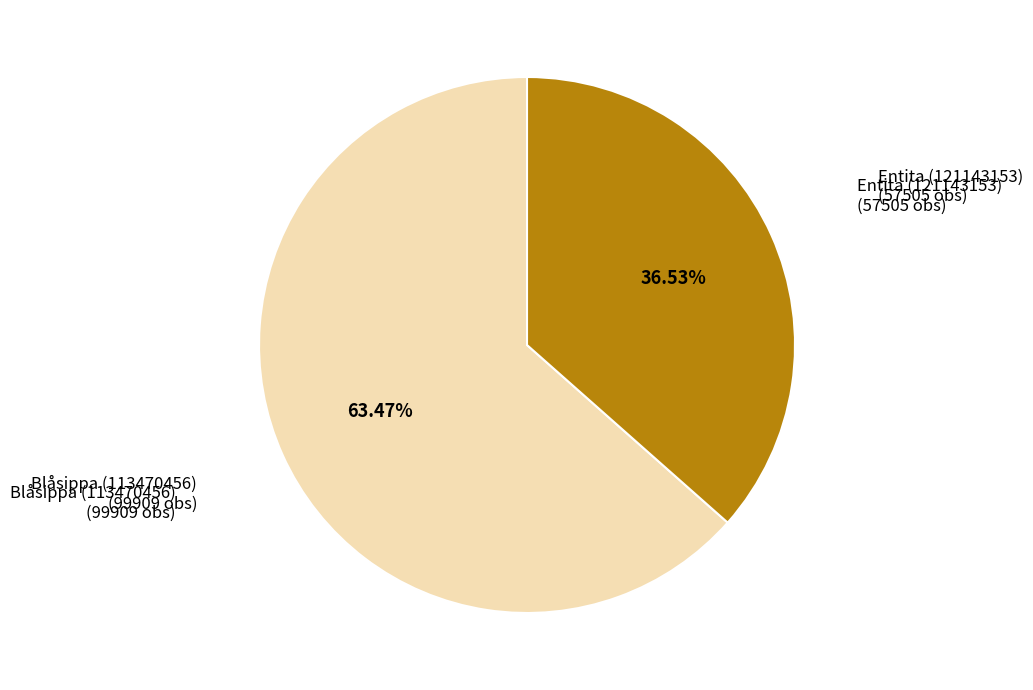

True or false: Blåsippa (113470456) accounts for 78% of the total.

False